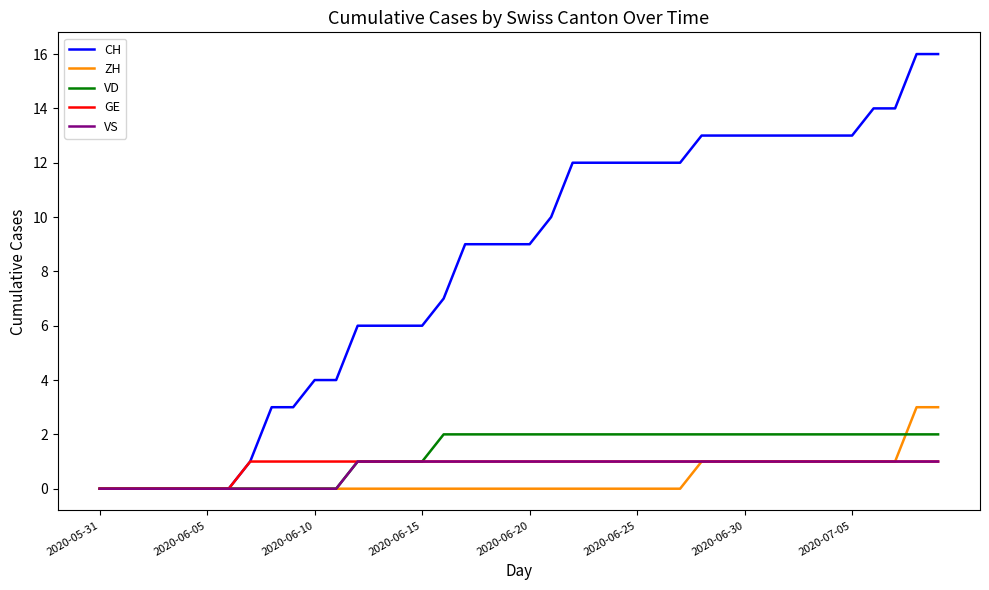

Which series has the largest total across all categories?

CH